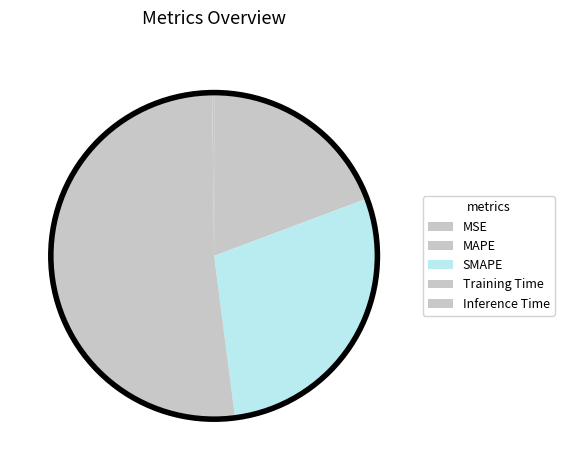

Rank the categories by value from lowest to highest.

MSE, Inference Time, MAPE, SMAPE, Training Time